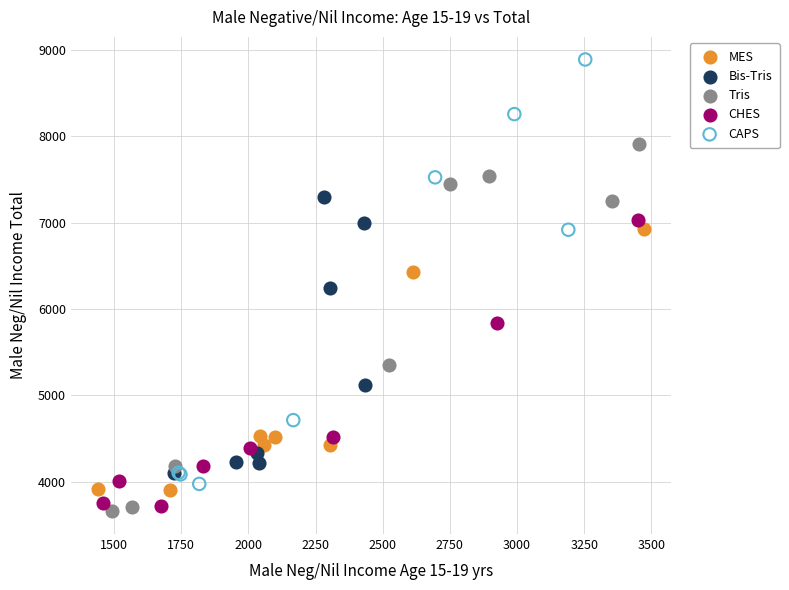

Which series reaches the minimum Y coordinate?

Tris